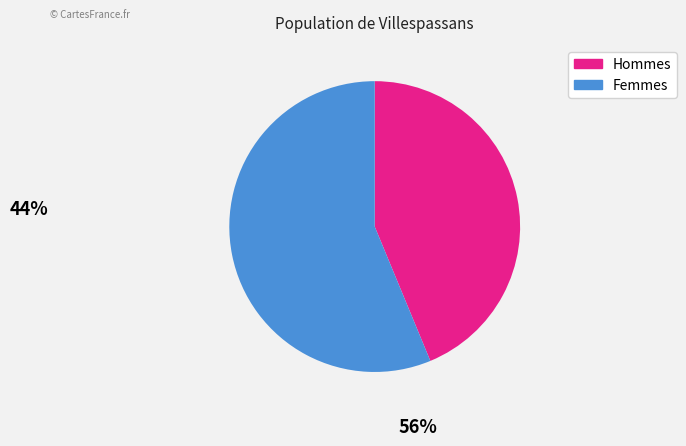

How many slices are in this pie chart?

2